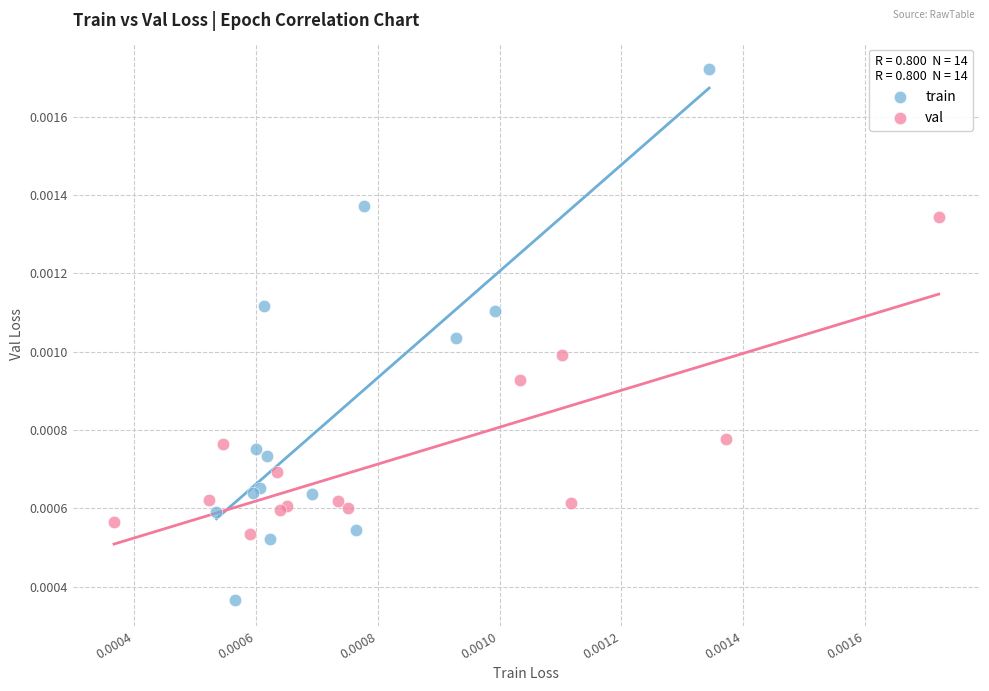

What are all the series names shown in the legend?

train, val